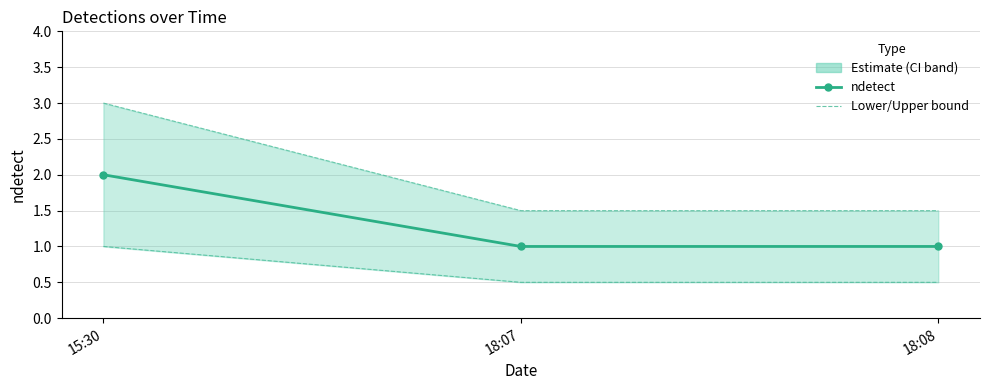

At which label is Upper bound closest to 2?

18:07